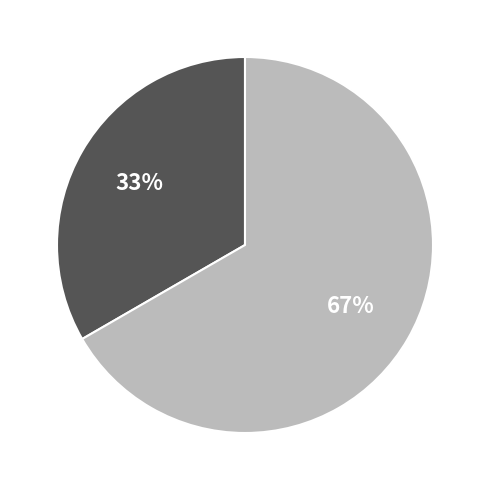

Is there a majority slice in this chart?

Yes